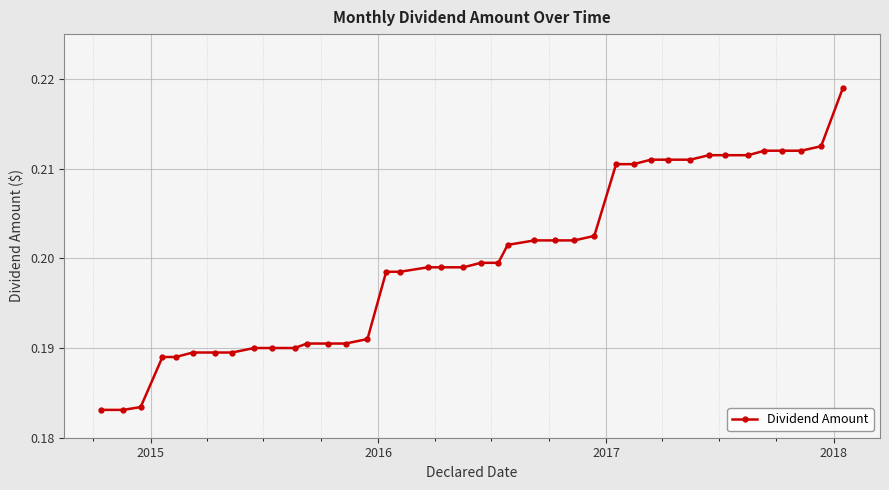

Count the values in the range 0 to 1.

40